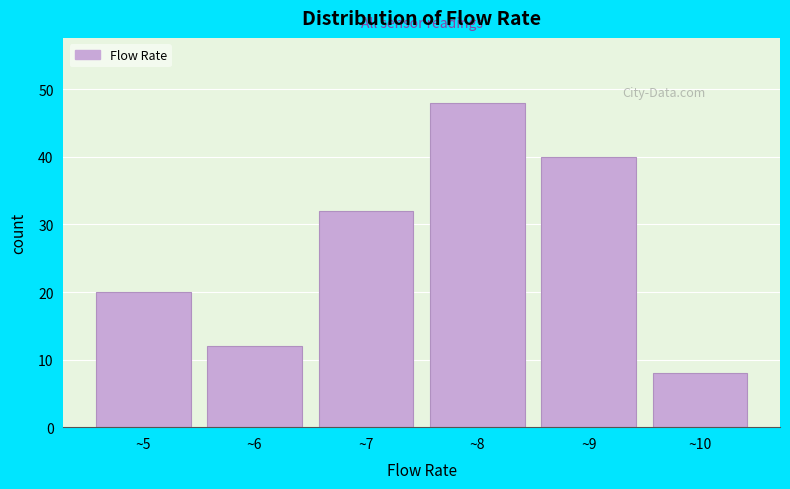

What is the height of the bar covering 4.5 to 5.5 on the x-axis? The values are not printed on the chart, so give them approximately, as read against the axis.

20